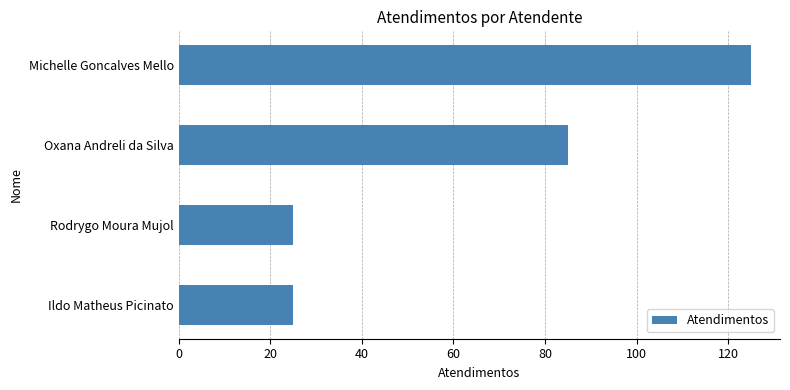

How many categories are shown in the chart?

4